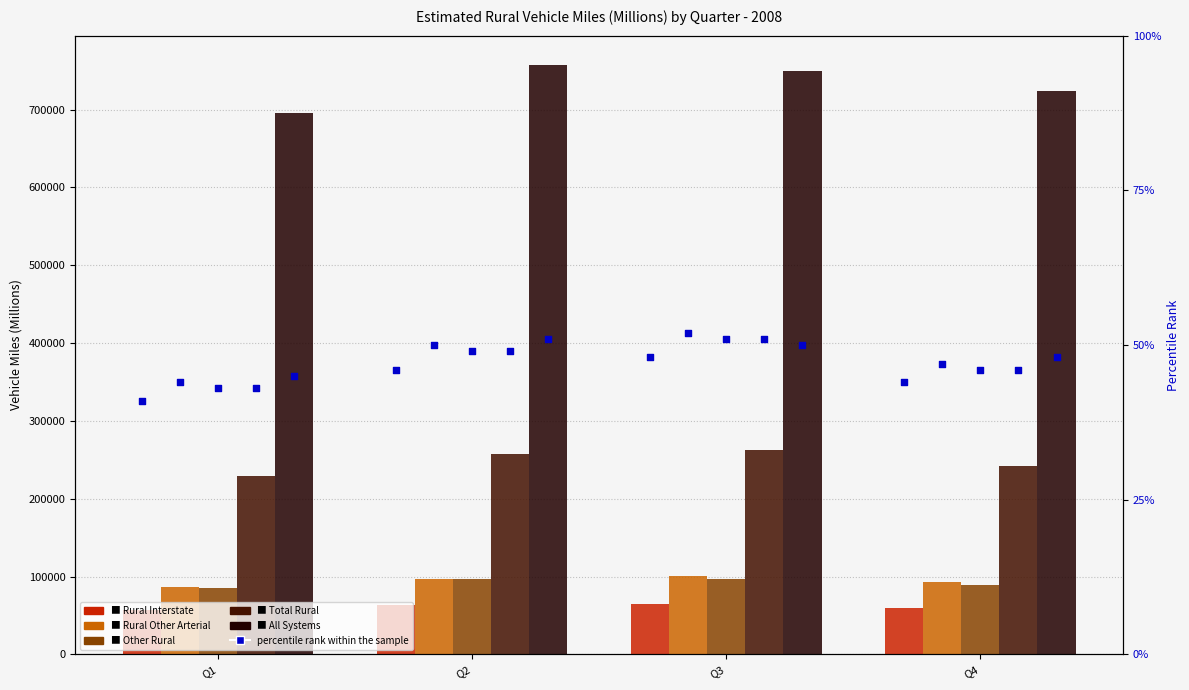

Is the value of Rural Interstate at Q2 greater than the value of Rural Other Arterial at Q1?

No